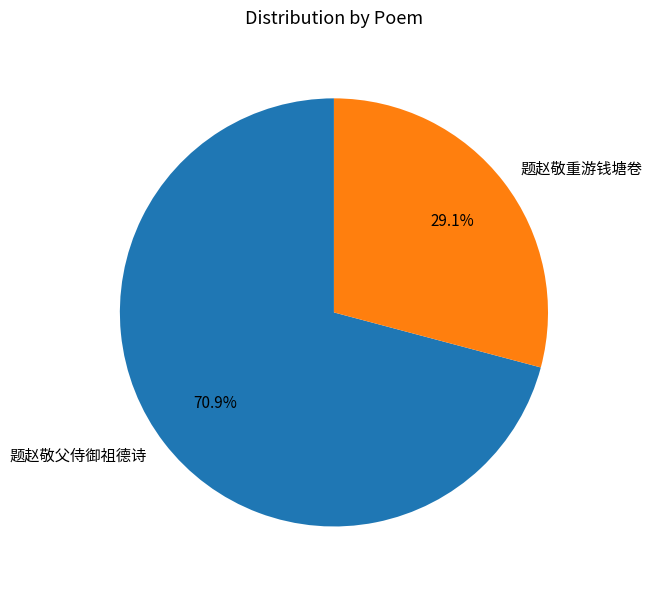

Approximately how many times larger is the value at 题赵敬重游钱塘卷 compared to 题赵敬父侍御祖德诗?

0.4